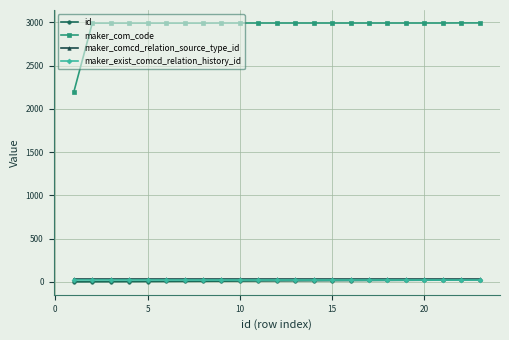

True or false: id and maker_com_code intersect in this chart.

False